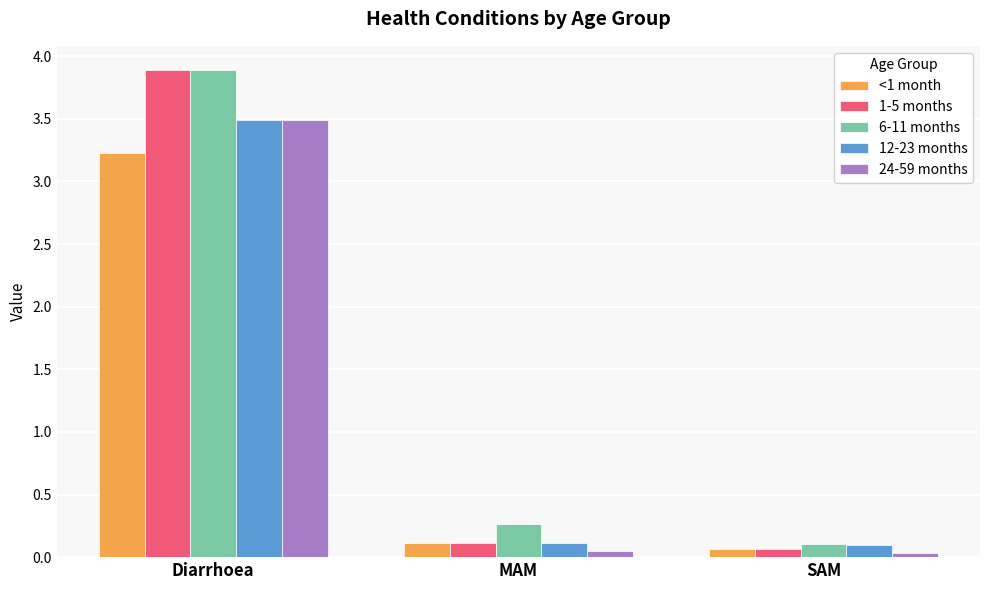

What is the label of the 2nd bar from the right?

MAM